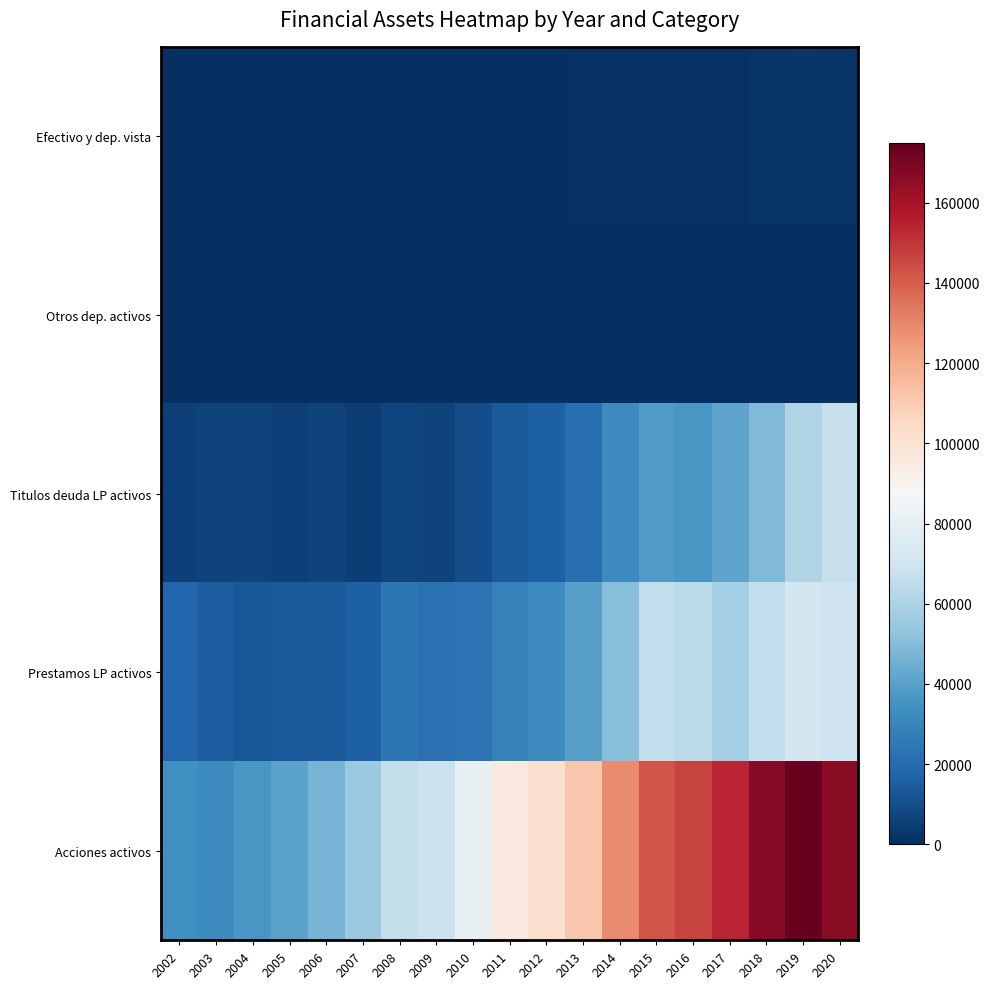

Reading right to left, list all the values displayed in this chart.

Efectivo y dep. vista: 2020=1864	2019=2304	2018=1892	2017=1253	2016=903	2015=1015	2014=748	2013=697	2012=668	2011=401	2010=427	2009=297	2008=211	2007=104	2006=114	2005=97	2004=119	2003=182	2002=126
Otros dep. activos: 2020=1	2019=2	2018=2	2017=2	2016=3	2015=0	2014=1	2013=4	2012=3	2011=8	2010=6	2009=6	2008=13	2007=10	2006=12	2005=16	2004=27	2003=38	2002=57
Titulos deuda LP activos: 2020=67558	2019=61336	2018=48693	2017=41645	2016=36552	2015=37726	2014=31568	2013=21601	2012=16175	2011=14142	2010=9816	2009=6826	2008=6955	2007=5341	2006=6291	2005=5735	2004=6478	2003=6389	2002=5858
Prestamos LP activos: 2020=69431	2019=71292	2018=65941	2017=58015	2016=63777	2015=66201	2014=50406	2013=40190	2012=31777	2011=28026	2010=22715	2009=21981	2008=24084	2007=16013	2006=14262	2005=13704	2004=13040	2003=14775	2002=18253
Acciones activos: 2020=166495	2019=174929	2018=167297	2017=154236	2016=146514	2015=142690	2014=128596	2013=110931	2012=101936	2011=96160	2010=80986	2009=68869	2008=66738	2007=55004	2006=46628	2005=40989	2004=36323	2003=32321	2002=33968